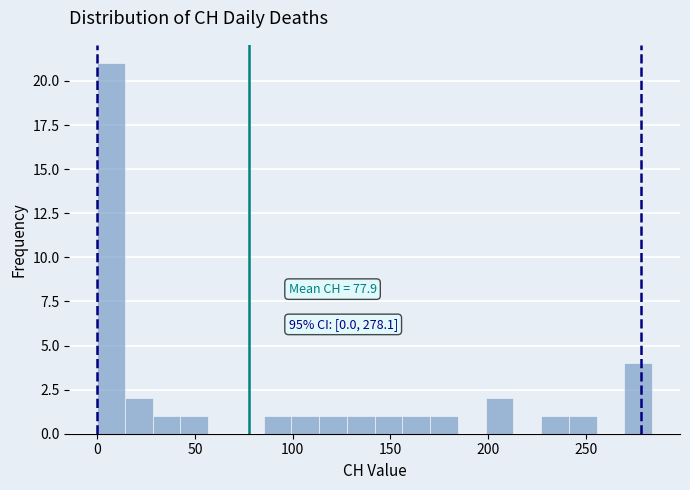

Read against the x-axis, roughly where is the centre of the tallest bar?

5